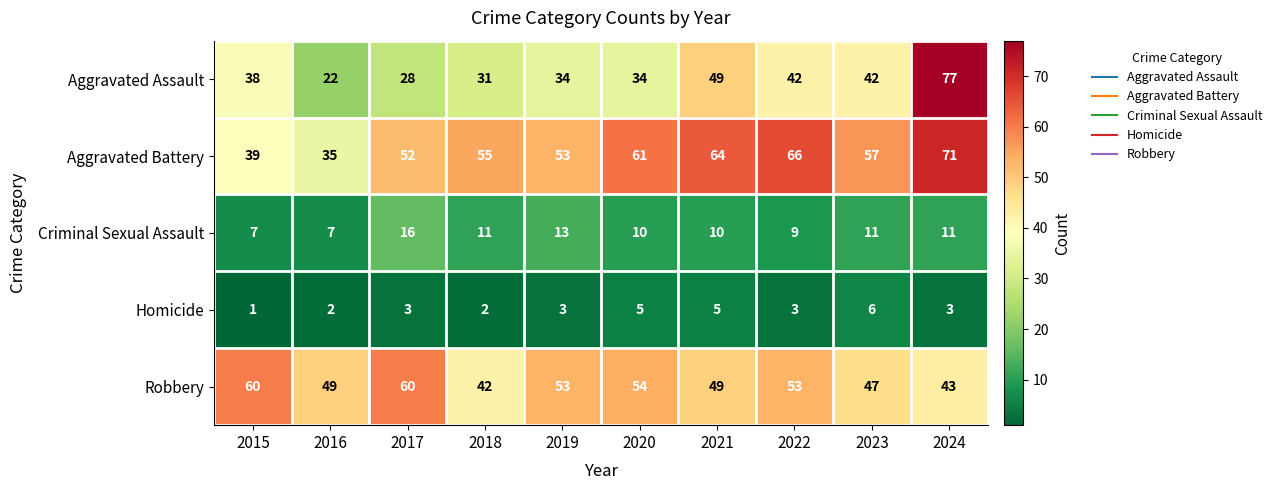

The value of Robbery at 2021 is 28. True or false?

False